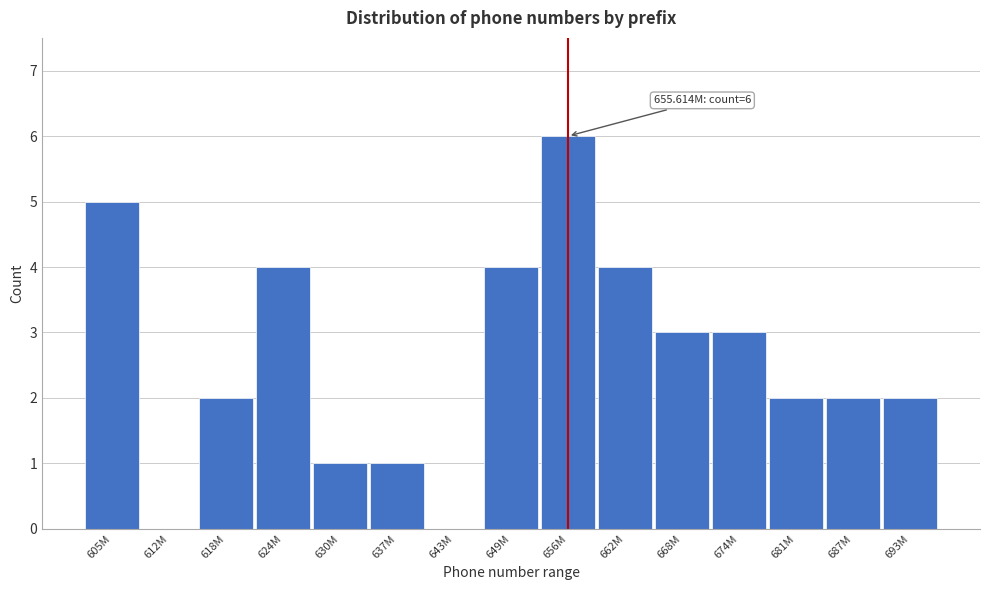

Reading left to right, list all the values displayed in this chart.

605M=5	612M=0	618M=2	624M=4	630M=1	637M=1	643M=0	649M=4	656M=6	662M=4	668M=3	674M=3	681M=2	687M=2	693M=2